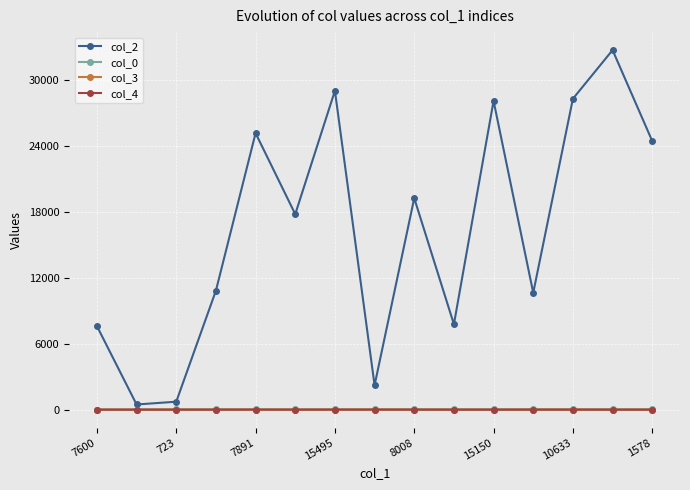

What is the greatest value displayed?

32713.0